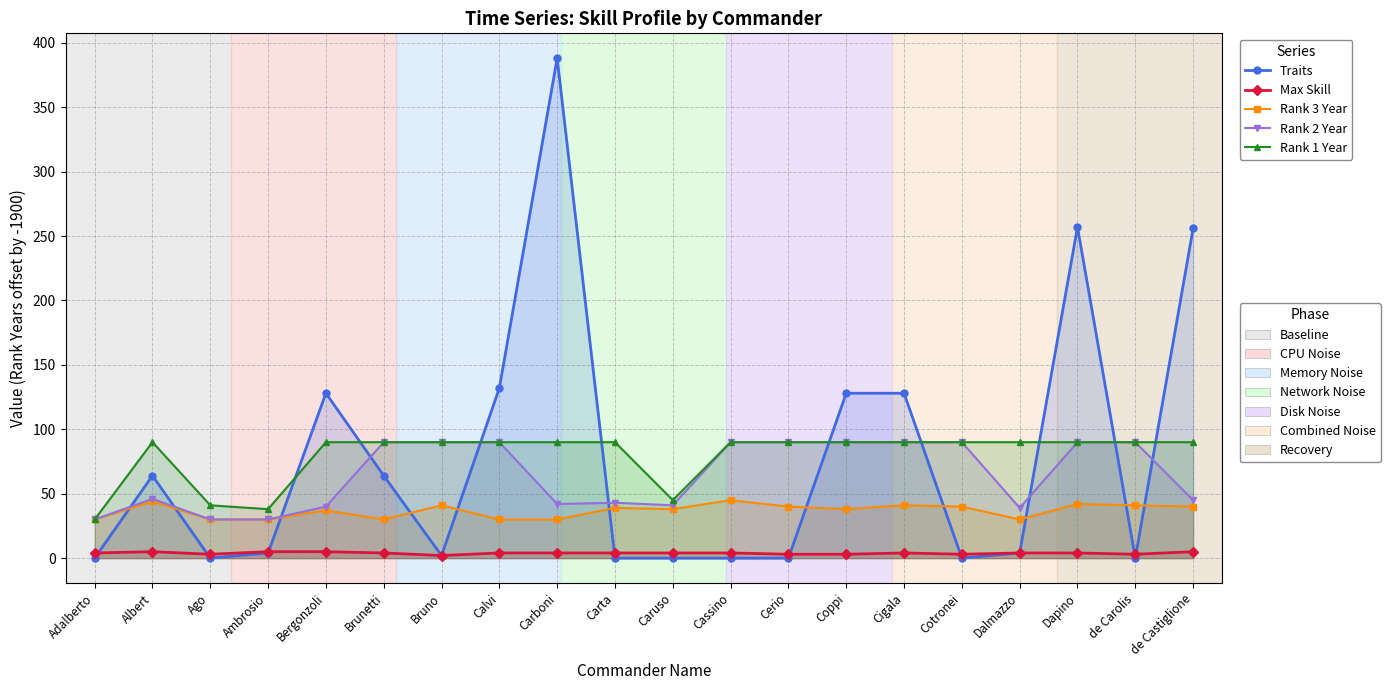

How many lines are shown in the chart?

5